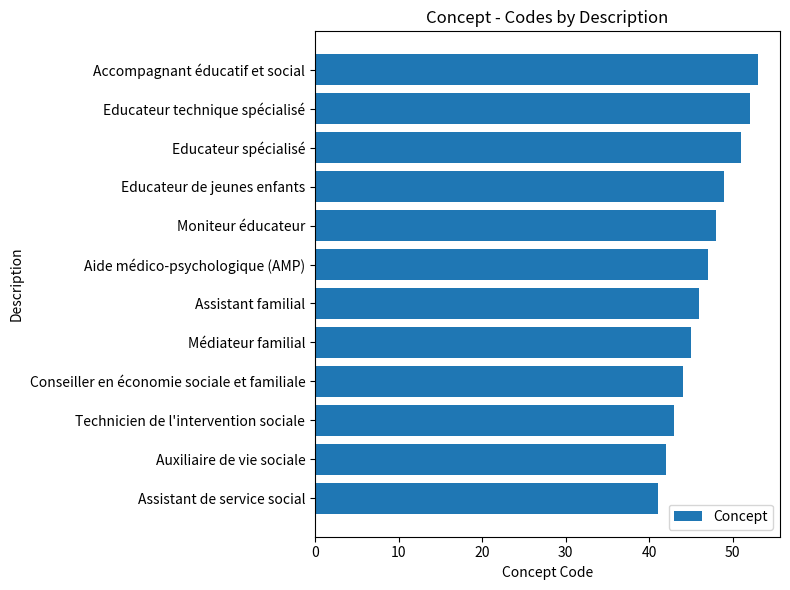

Rank the categories by value from highest to lowest.

Accompagnant éducatif et social, Educateur technique spécialisé, Educateur spécialisé, Educateur de jeunes enfants, Moniteur éducateur, Aide médico-psychologique (AMP), Assistant familial, Médiateur familial, Conseiller en économie sociale et familiale, Technicien de l'intervention sociale, Auxiliaire de vie sociale, Assistant de service social